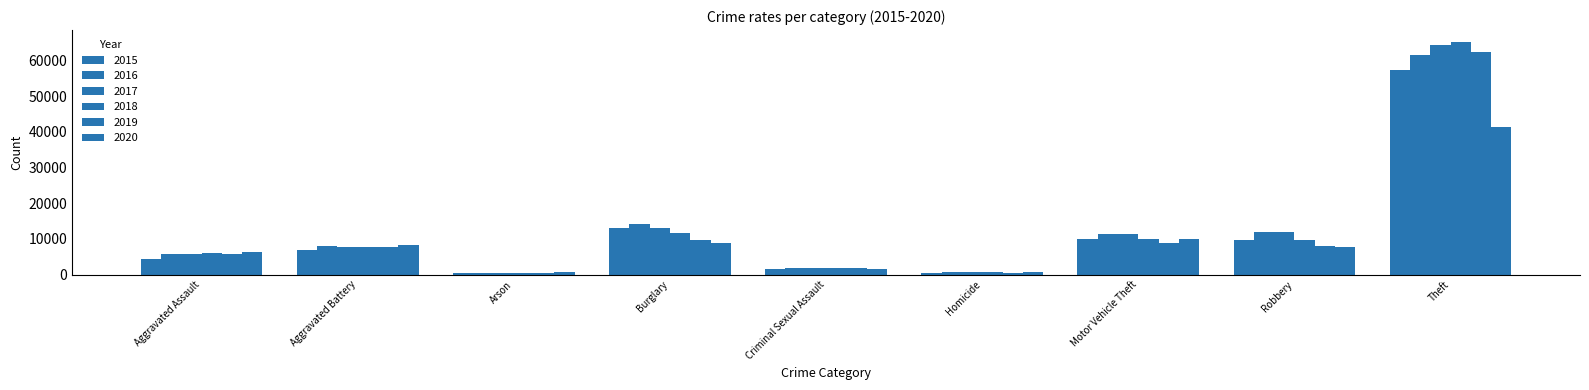

Rank the categories by 2015 value from lowest to highest.

Arson, Homicide, Criminal Sexual Assault, Aggravated Assault, Aggravated Battery, Robbery, Motor Vehicle Theft, Burglary, Theft